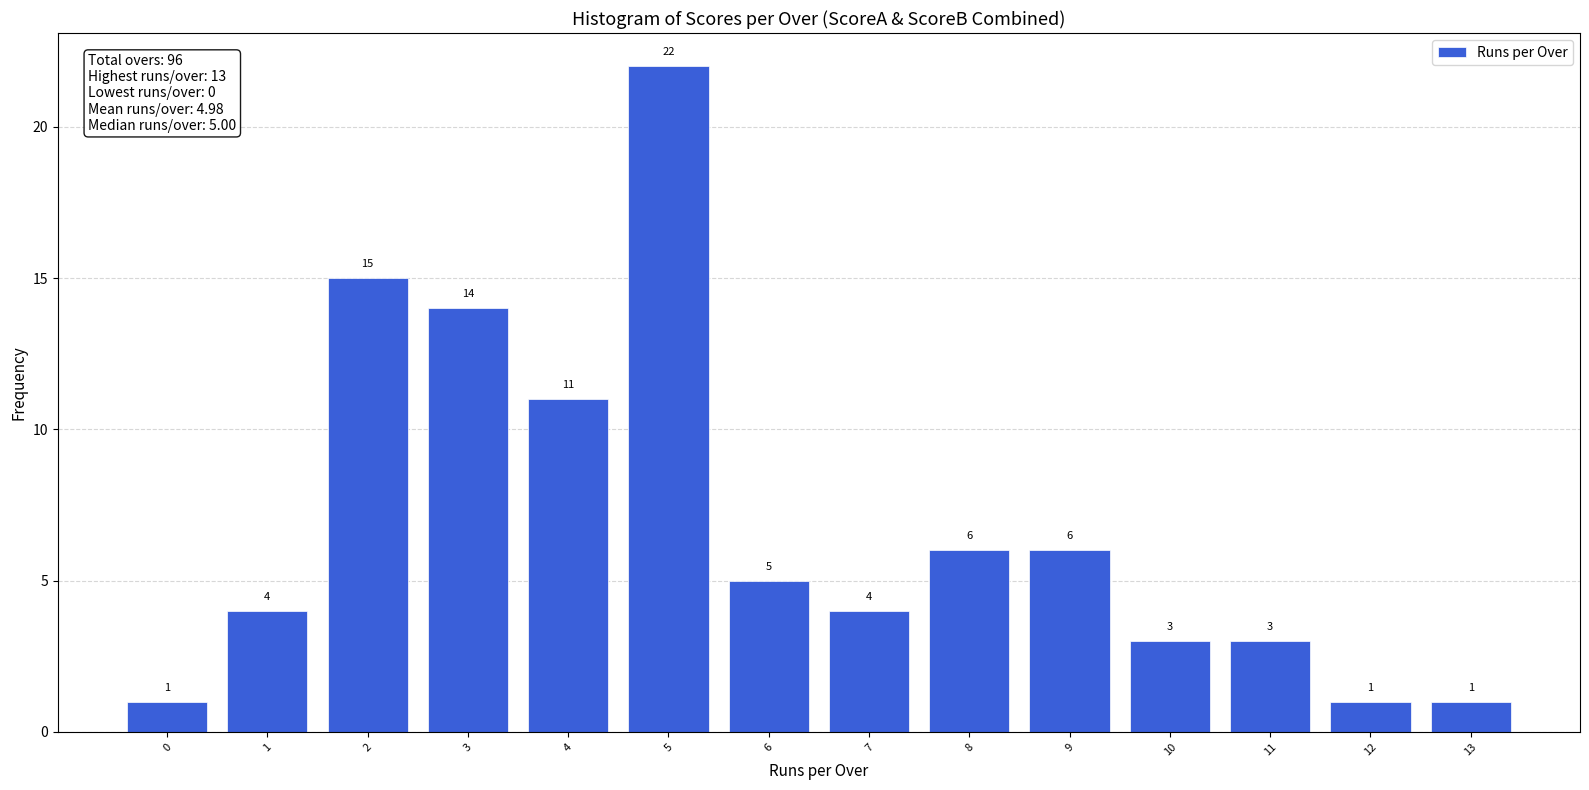

Reading left to right, list all the values displayed in this chart.

0=1	1=4	2=15	3=14	4=11	5=22	6=5	7=4	8=6	9=6	10=3	11=3	12=1	13=1